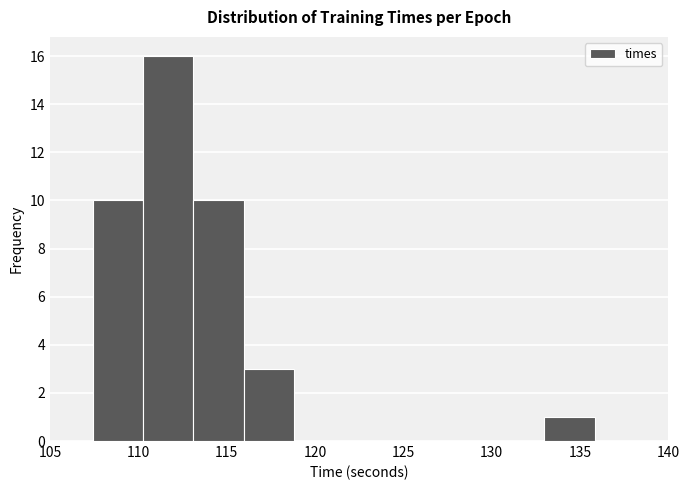

Reading left to right, transcribe this chart: for each bar, give the range it covers on the x-axis and its height. Neither the bar edges nor the heights are printed on the chart, so give them approximately, as read against the axes.

107.5 to 110.5: 10
110.5 to 113.0: 16
113.0 to 116.0: 10
116.0 to 119.0: 3
119.0 to 121.5: 0
121.5 to 124.5: 0
124.5 to 127.5: 0
127.5 to 130.0: 0
130.0 to 133.0: 0
133.0 to 136.0: 1